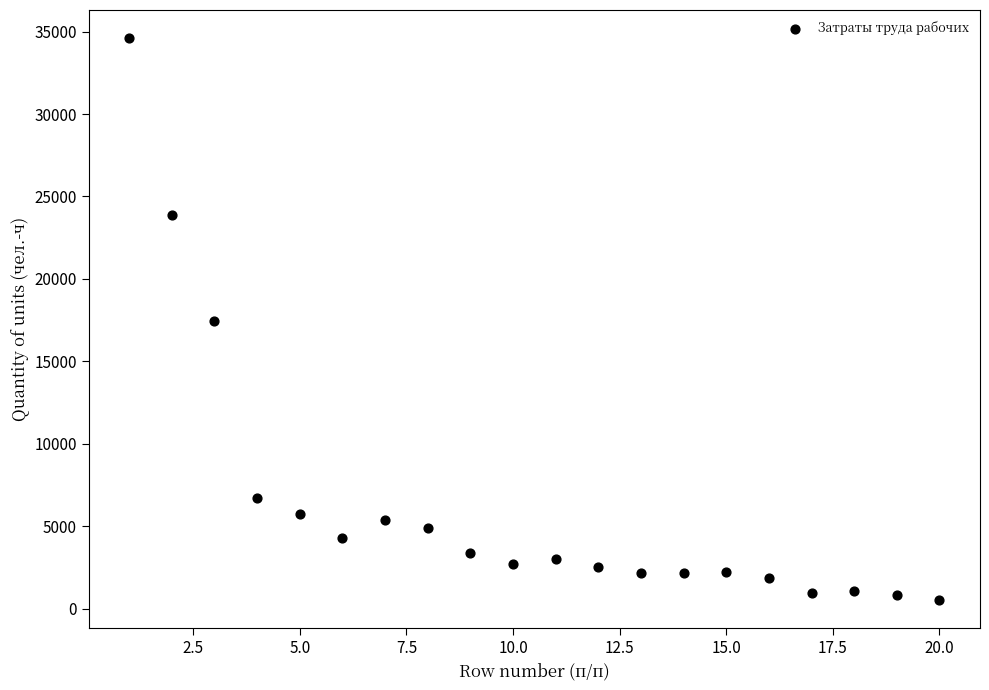

What is the range of X values (max minus min)?

19.0